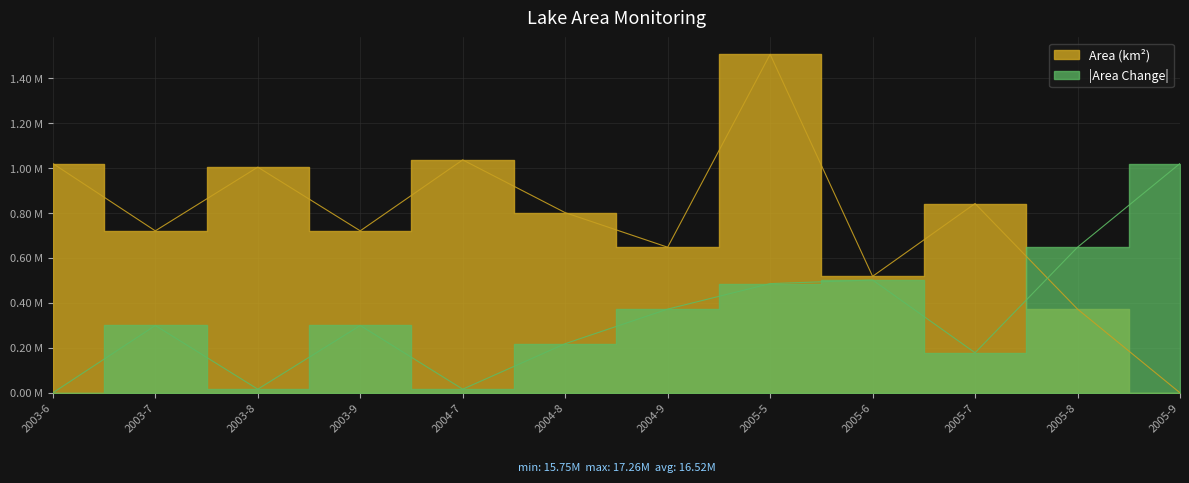

Where is the data nearest to the value 0?

2005-9